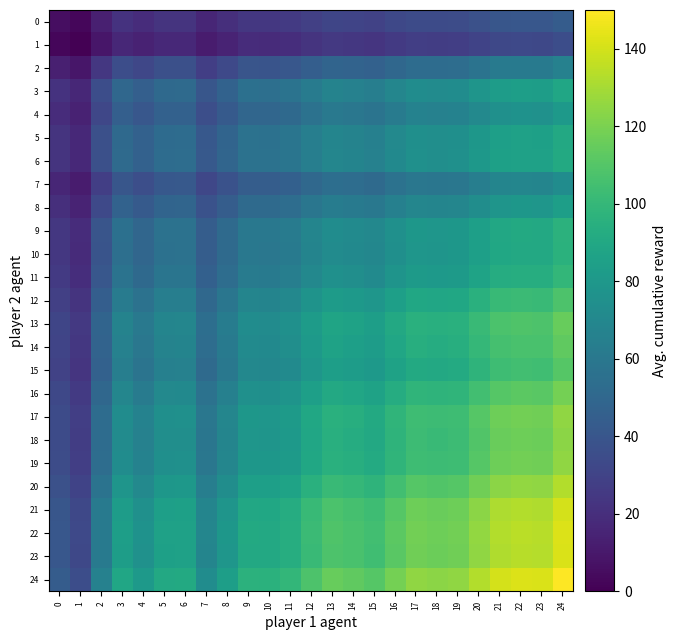

What is the spread (max minus min) of values at 4?

66.9